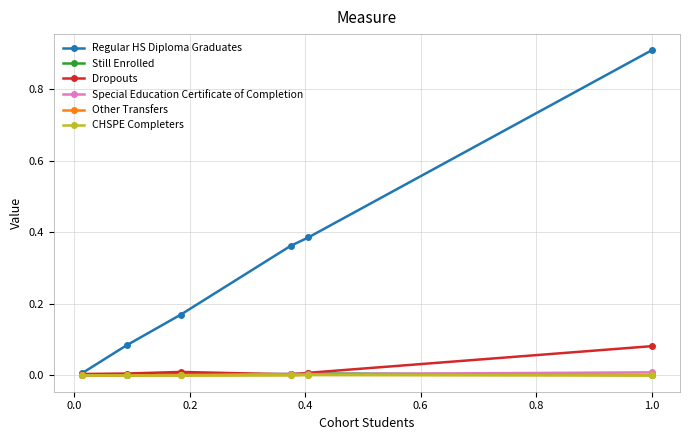

What are all the series names shown in the legend?

Regular HS Diploma Graduates, Still Enrolled, Dropouts, Special Education Certificate of Completion, Other Transfers, CHSPE Completers